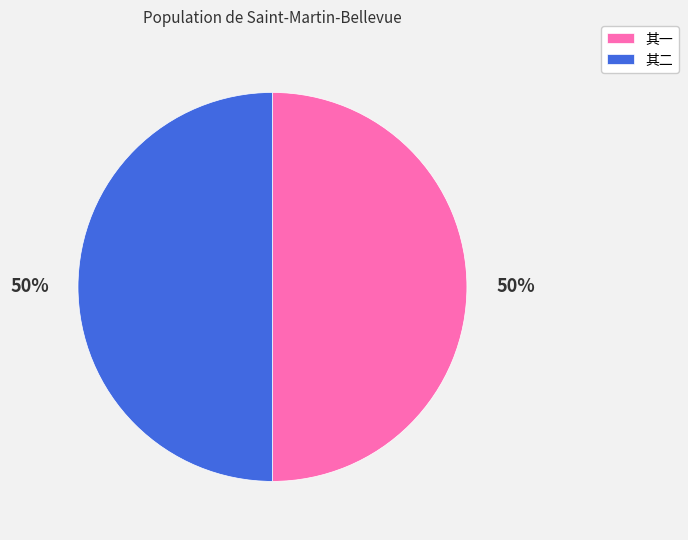

What percentage is the 其一 slice, to the nearest percent?

50%